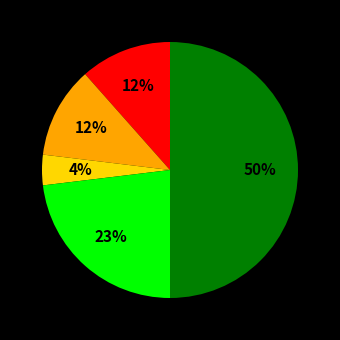

To the nearest percent, what is the difference between the largest and smallest slice percentages?

46%